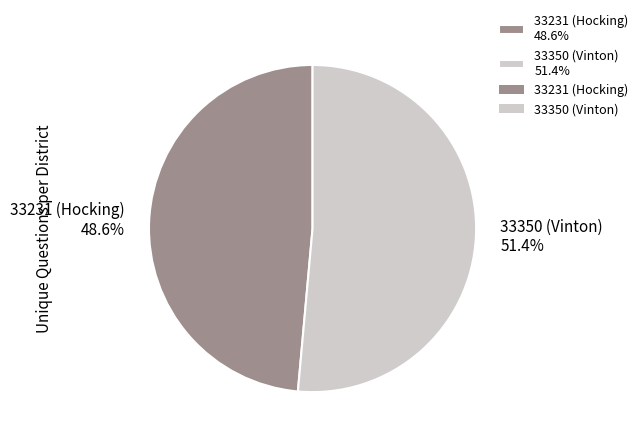

What is the ratio of the value at 33231 (Hocking) 48.6% to the value at 33350 (Vinton) 51.4%?

0.9